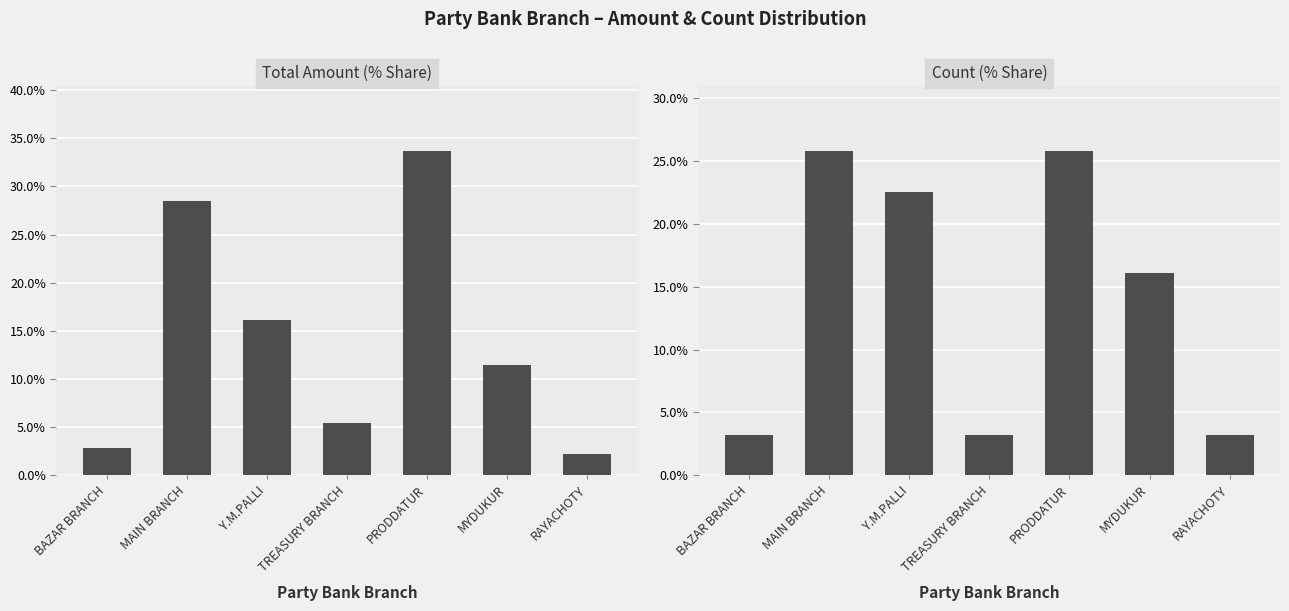

Which series changed the most between Y.M.PALLI and TREASURY BRANCH?

Count (% Share)